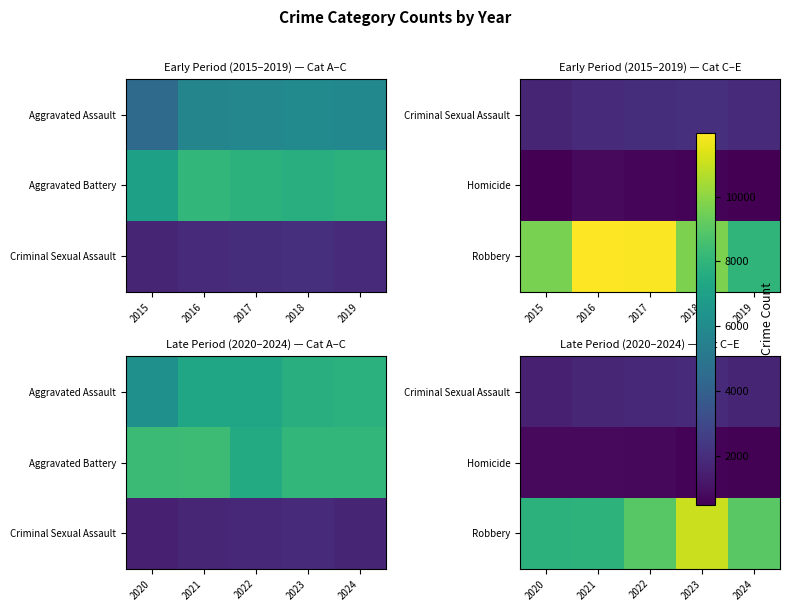

Which category has the lowest value in the Robbery series?

2020